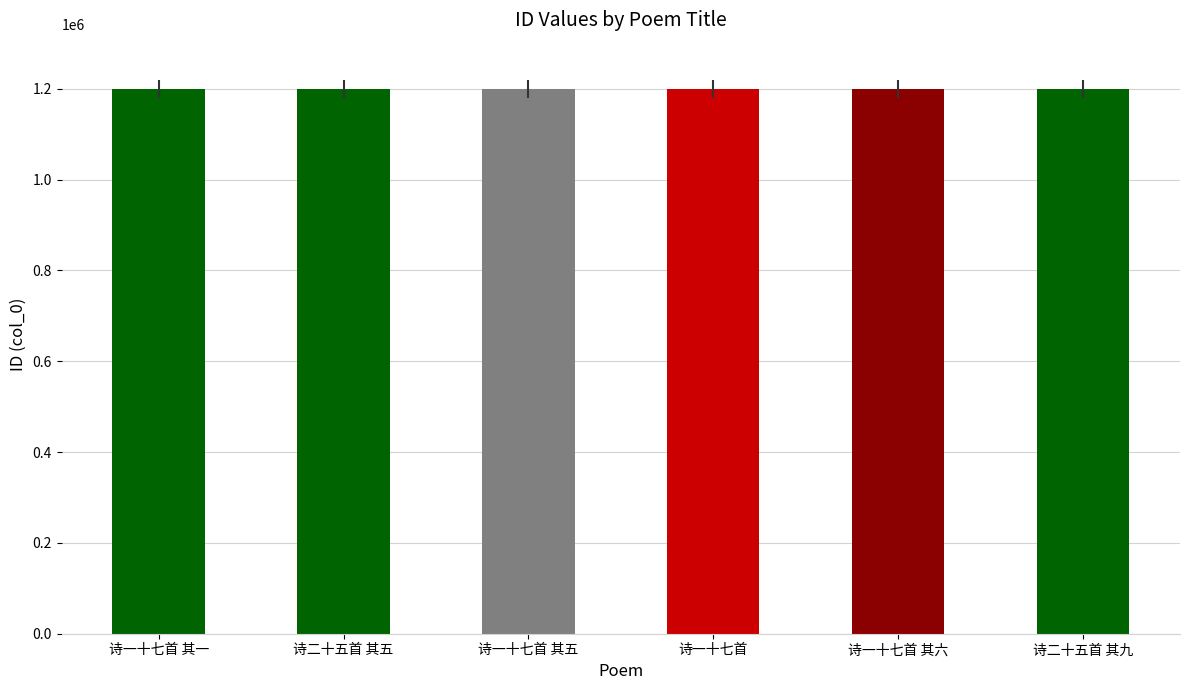

What is the value of the 3rd bar from the left?

1199360